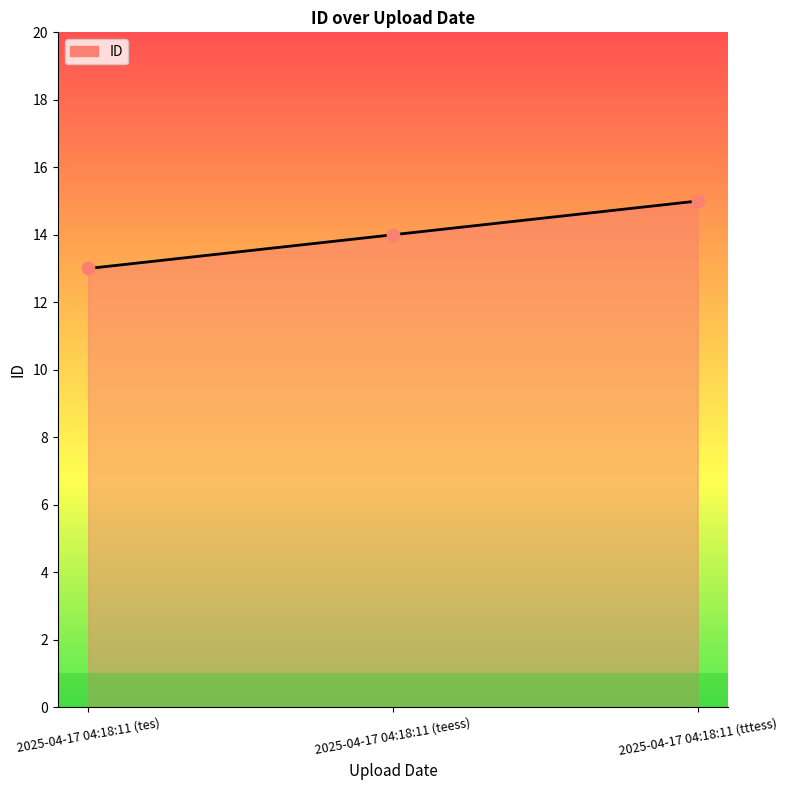

What is the ratio of the value at 2025-04-17 04:18:11 (tttess) to the value at 2025-04-17 04:18:11 (tes)?

1.2